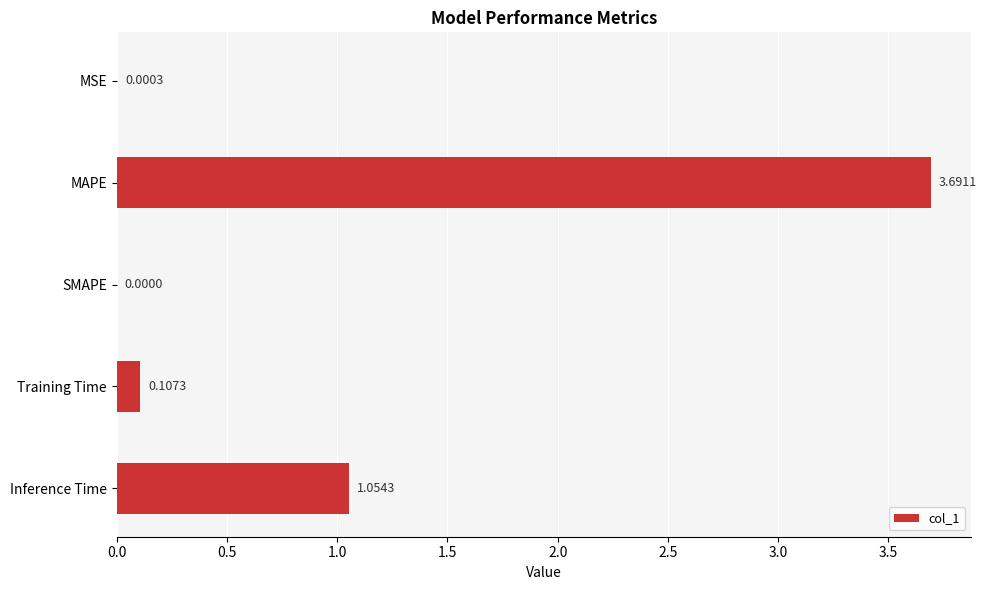

At which category does the chart reach its peak across all series?

MAPE